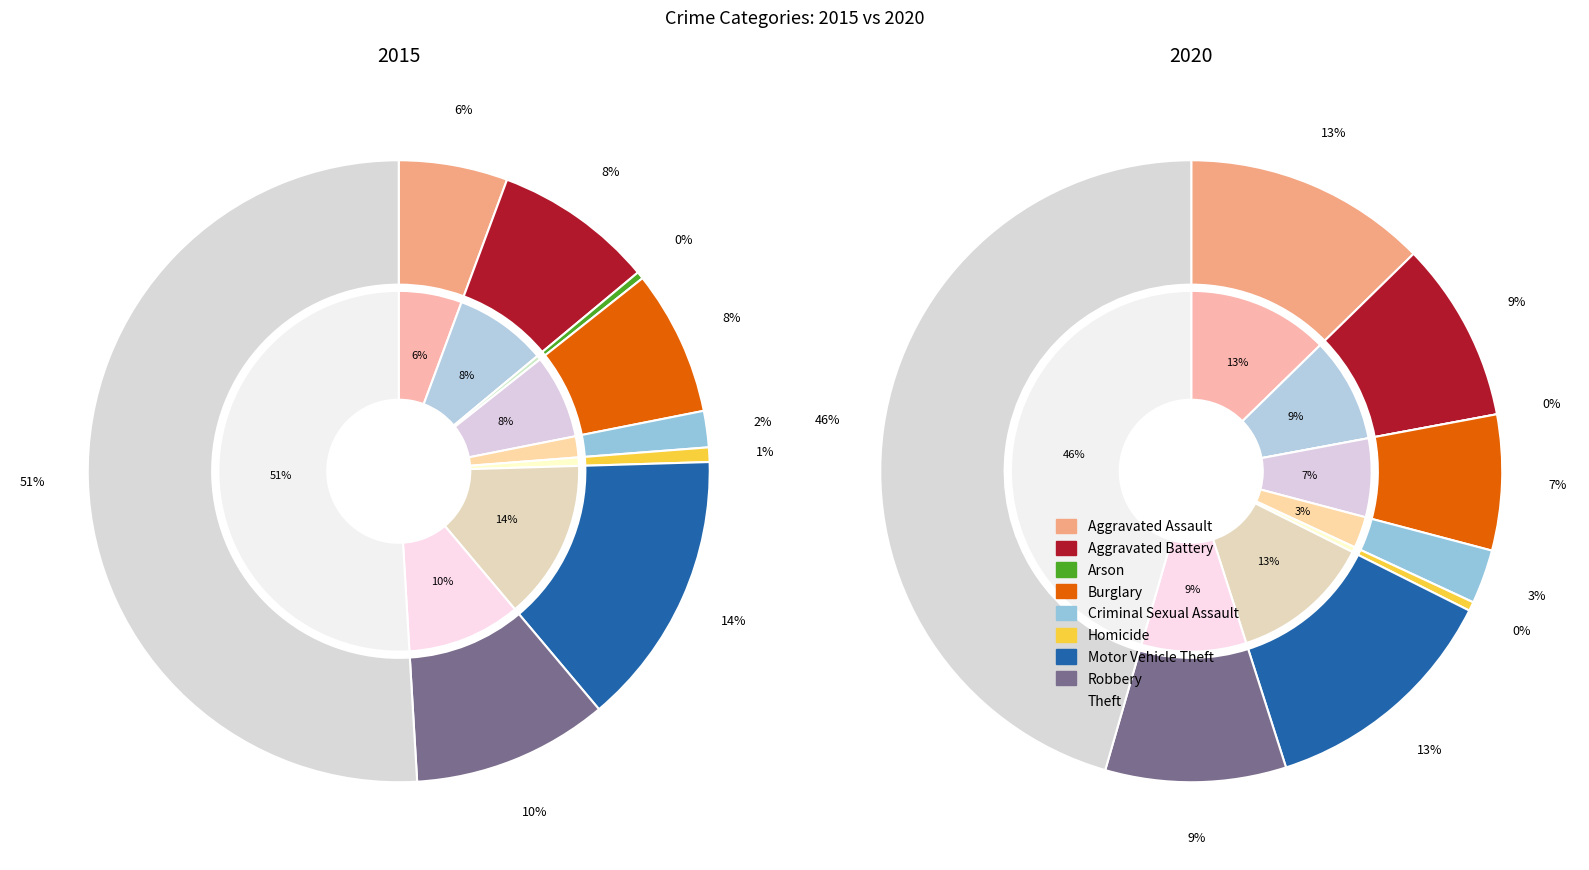

What percentage is the Robbery slice, to the nearest percent?

9%